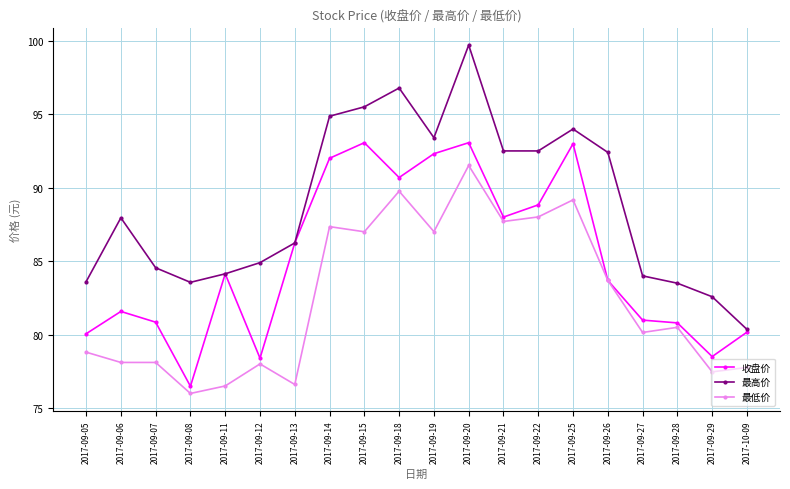

True or false: 最高价 and 最低价 cross at least once.

False